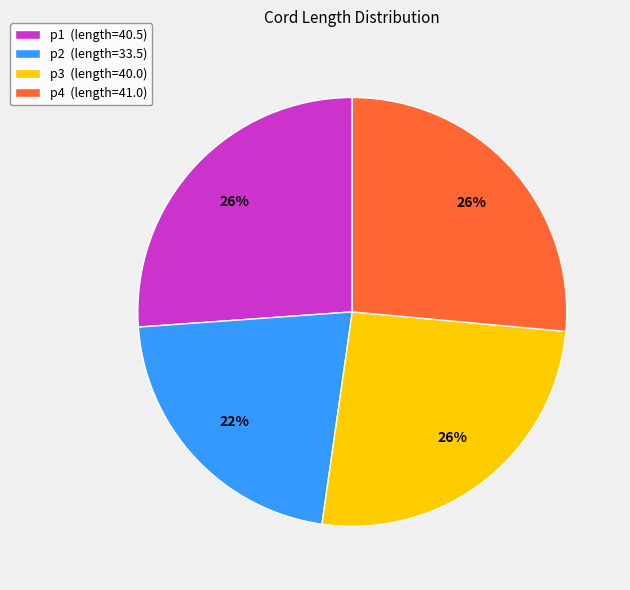

Count the number of slices in the pie.

4